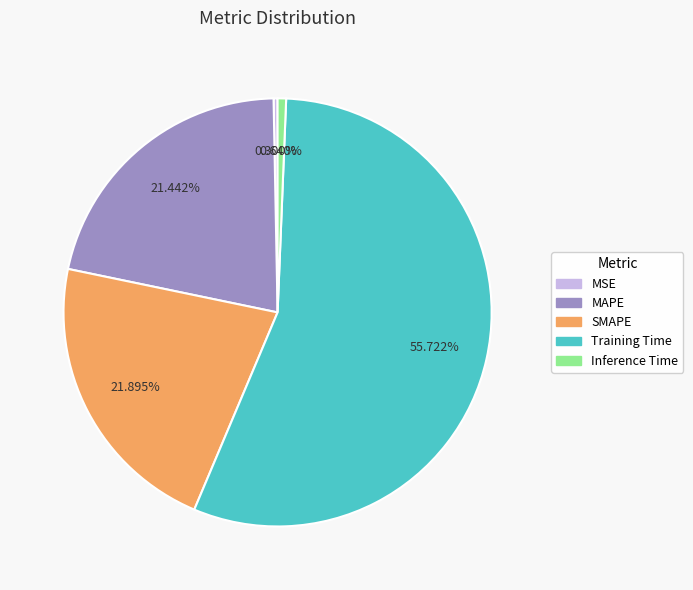

Which slice represents more than half of the pie?

Training Time